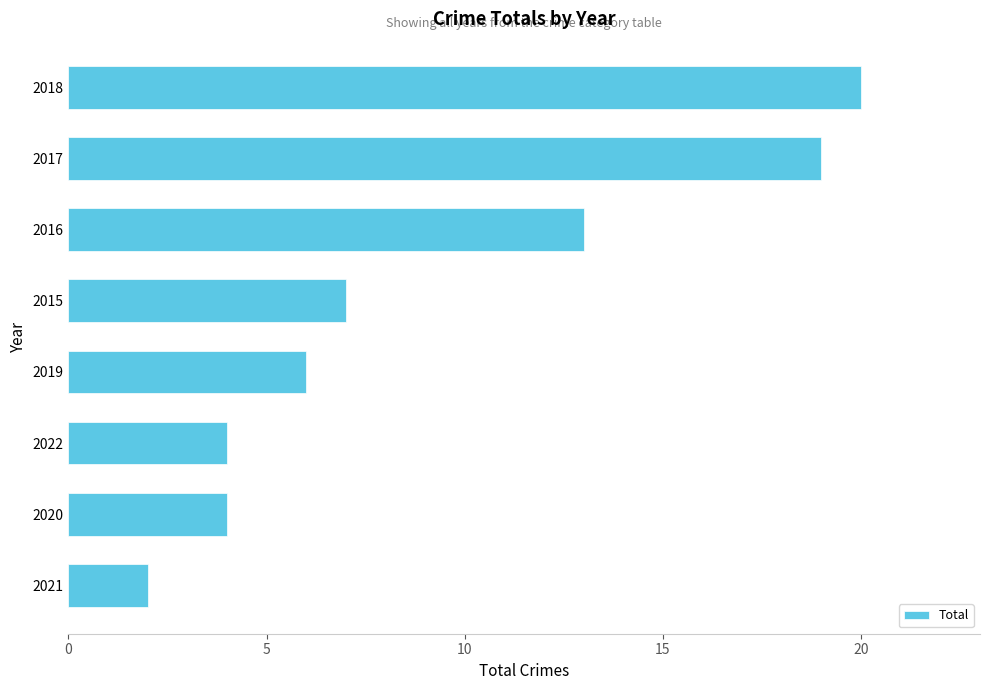

Reading bottom to top, list all the values displayed in this chart.

2	4	4	6	7	13	19	20